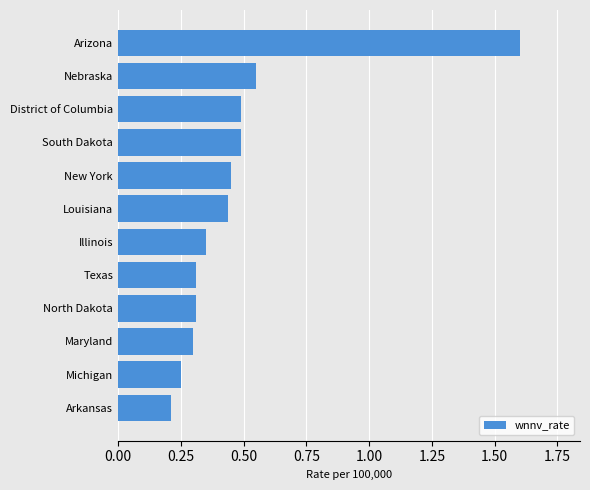

How many distinct data groups are displayed?

1